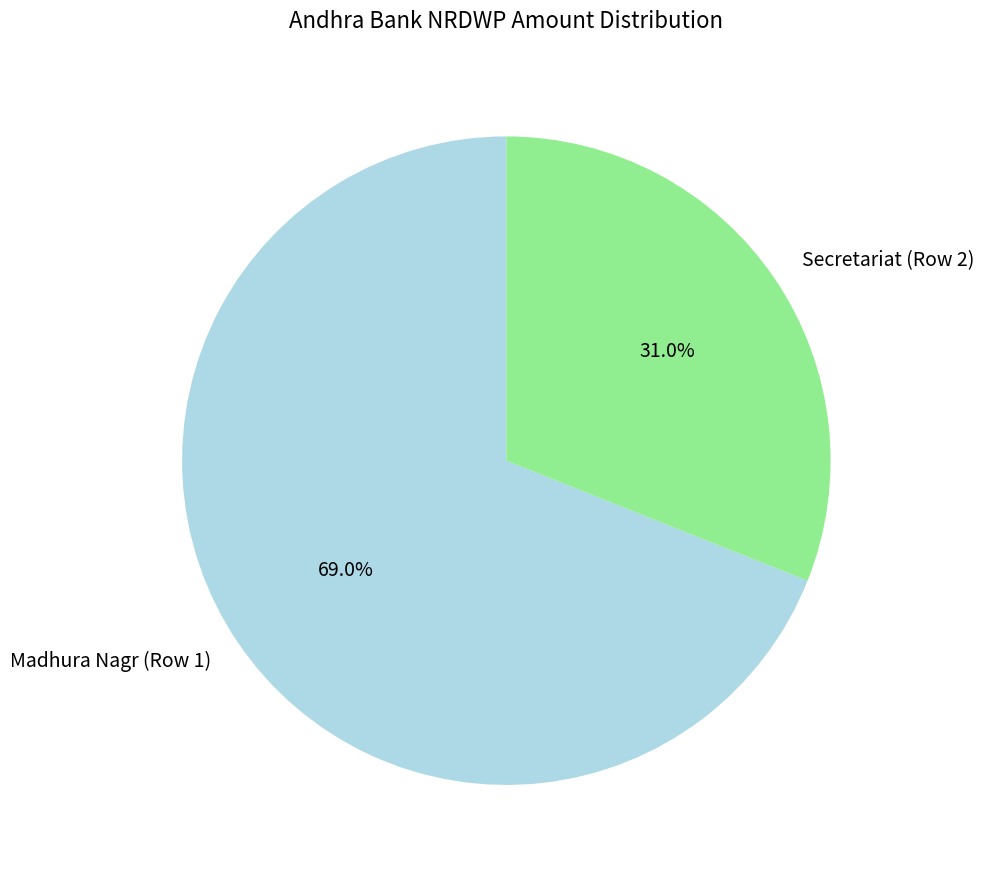

What is the total percentage of Secretariat (Row 2) and Madhura Nagr (Row 1)?

100.0%